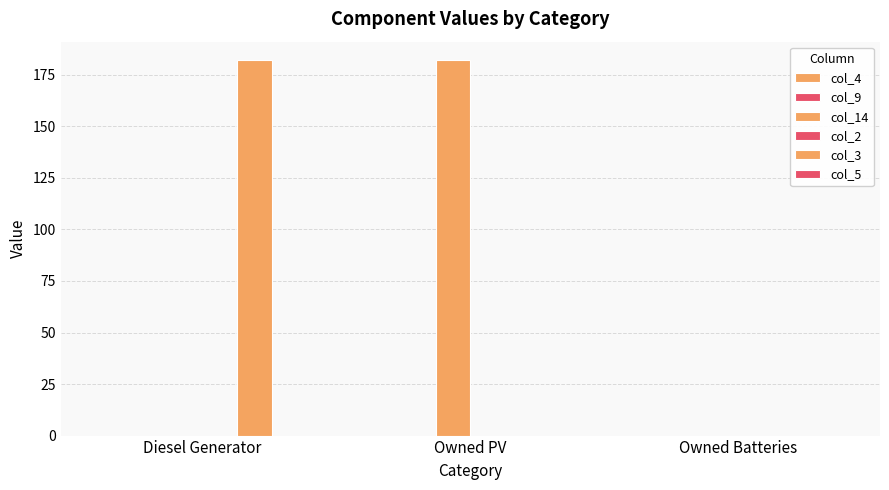

How many data points does each series have?

3